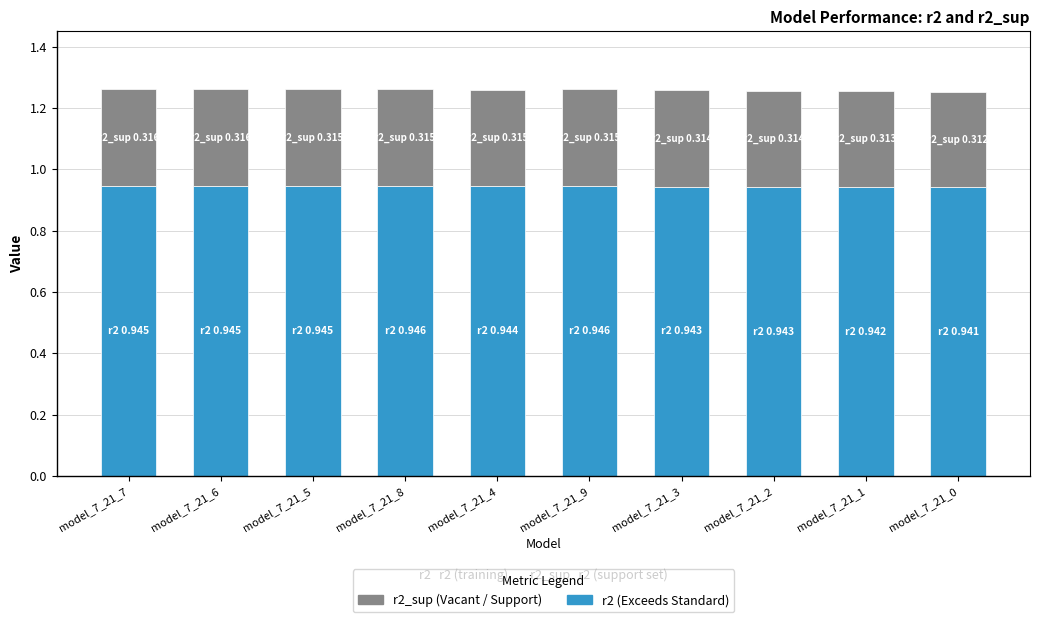

What is the total value across all series at model_7_21_3?

1.3